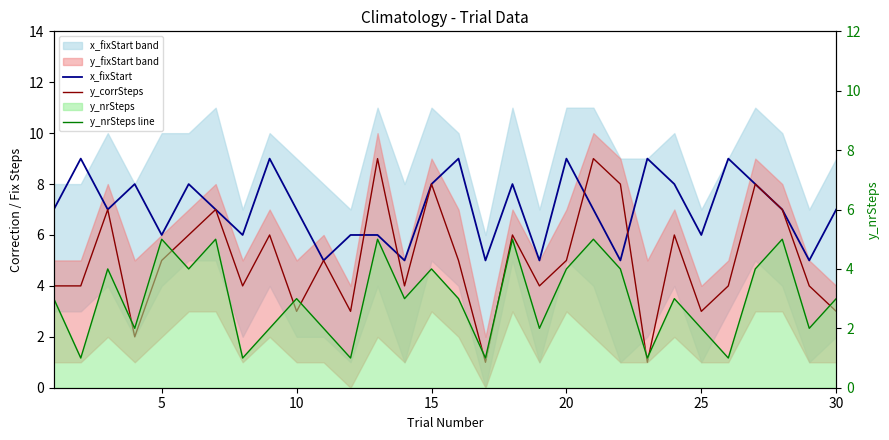

How many x_fixStart values are between 6 and 8?

18